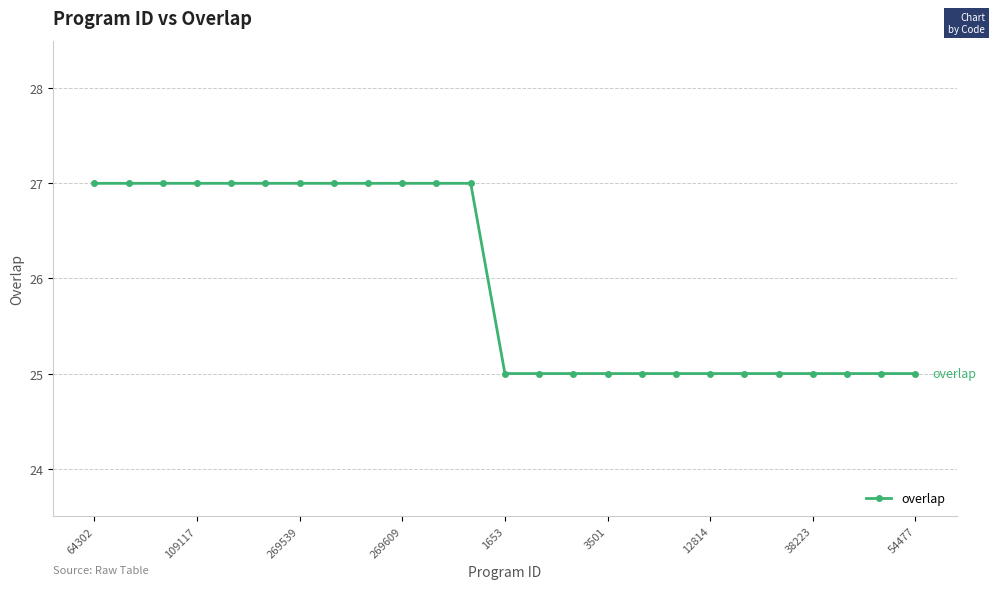

What is the sum of all values?

649